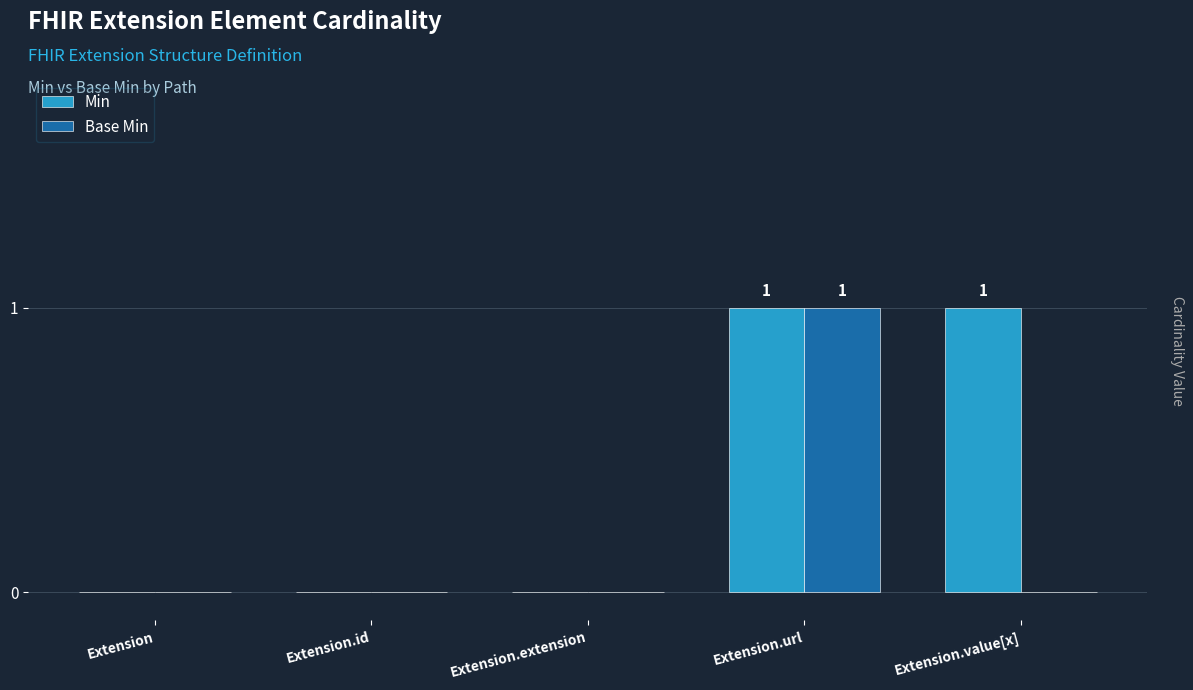

What are all the series names shown in the legend?

Min, Base Min